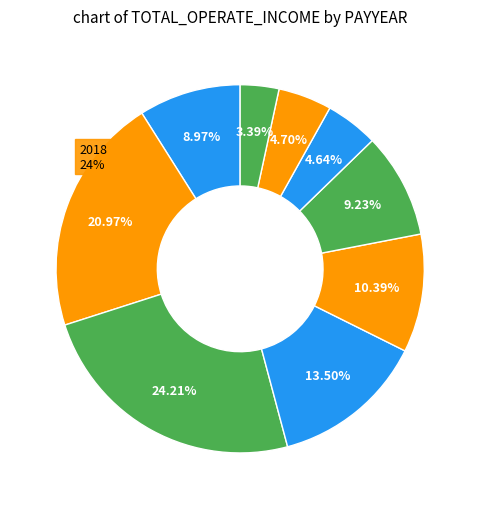

Is there any slice that represents more than half of the pie?

No